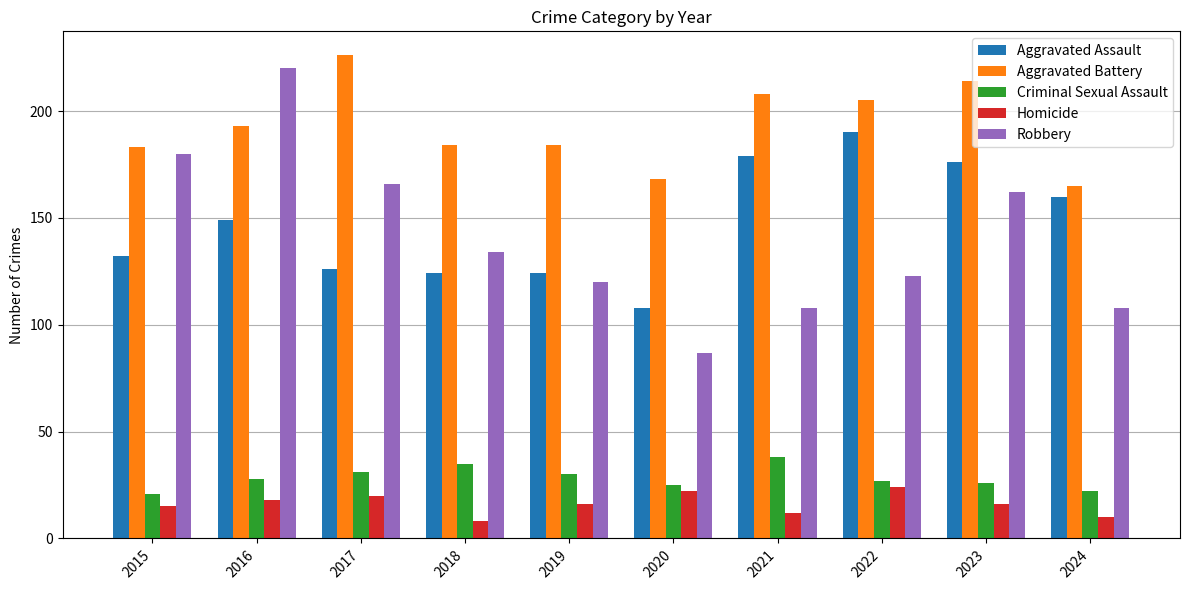

What value does the Aggravated Battery series have at 2017, to the nearest 10?

230